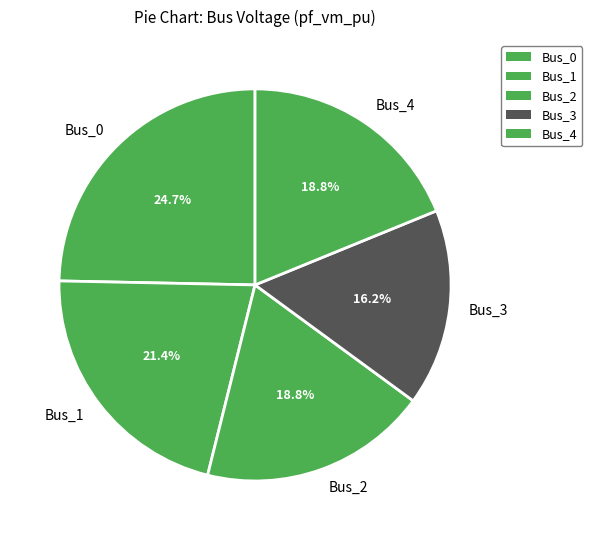

Do Bus_2 and Bus_1 together represent more than half of the pie?

No